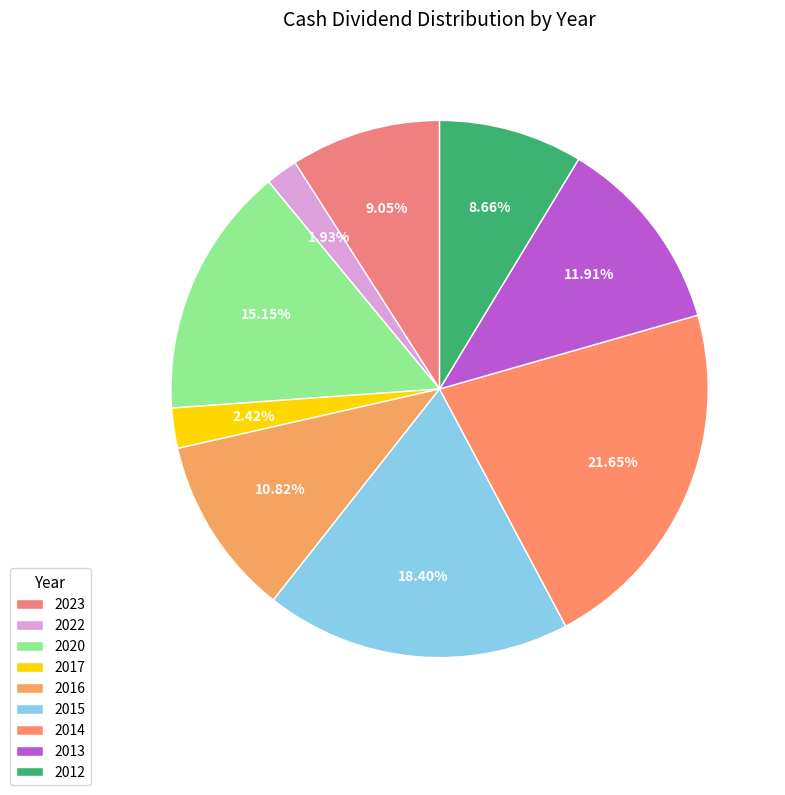

What percentage is the 2016 slice, to the nearest percent?

11%